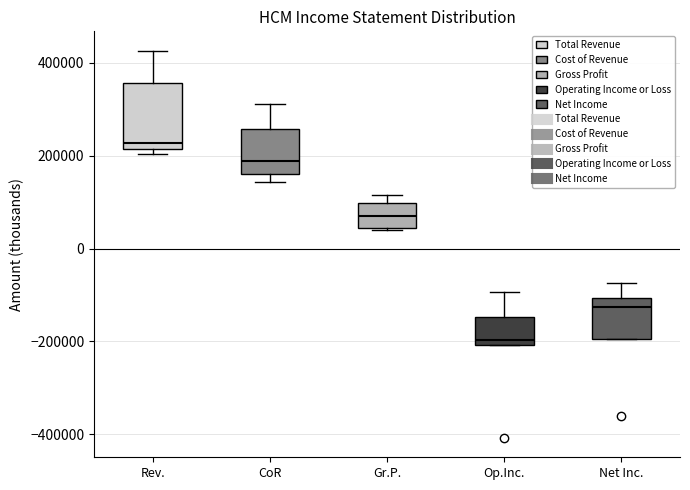

Comparing the boxes themselves (not the whiskers), which one is the tallest?

Rev.